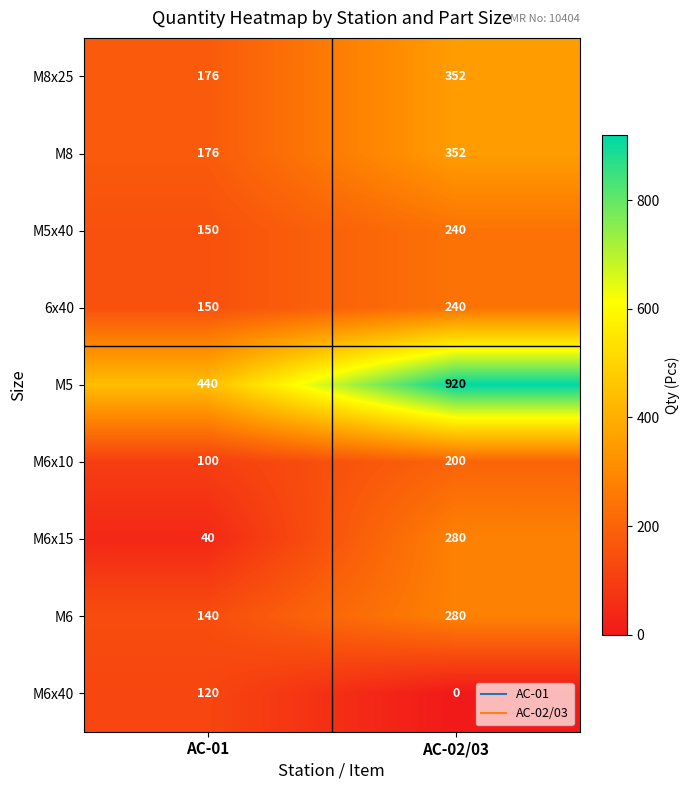

What value does the M6x40 series have at AC-01?

120